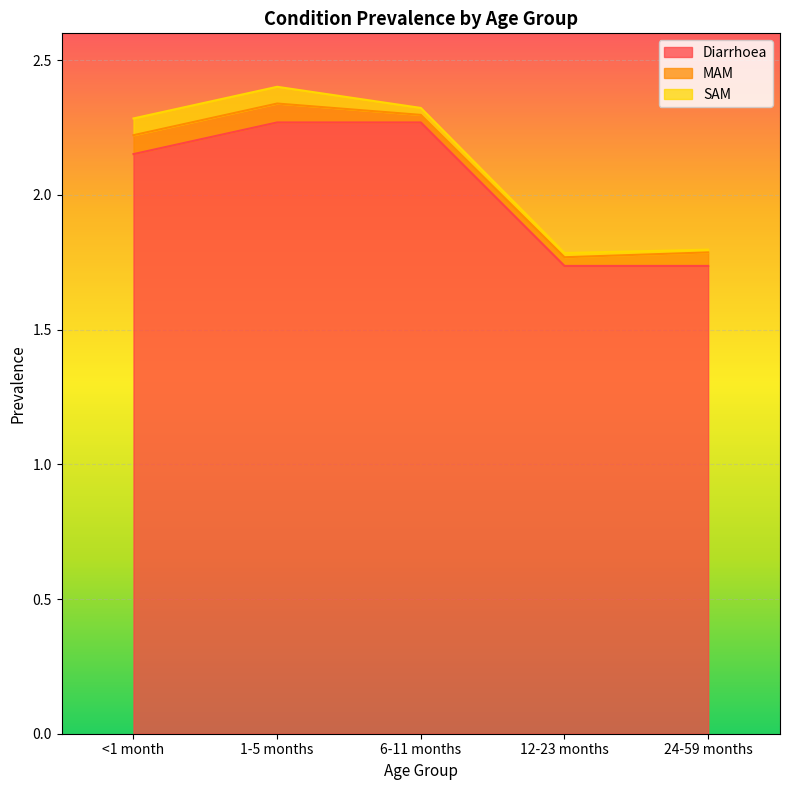

Where does the Diarrhoea series first go above 2?

<1 month